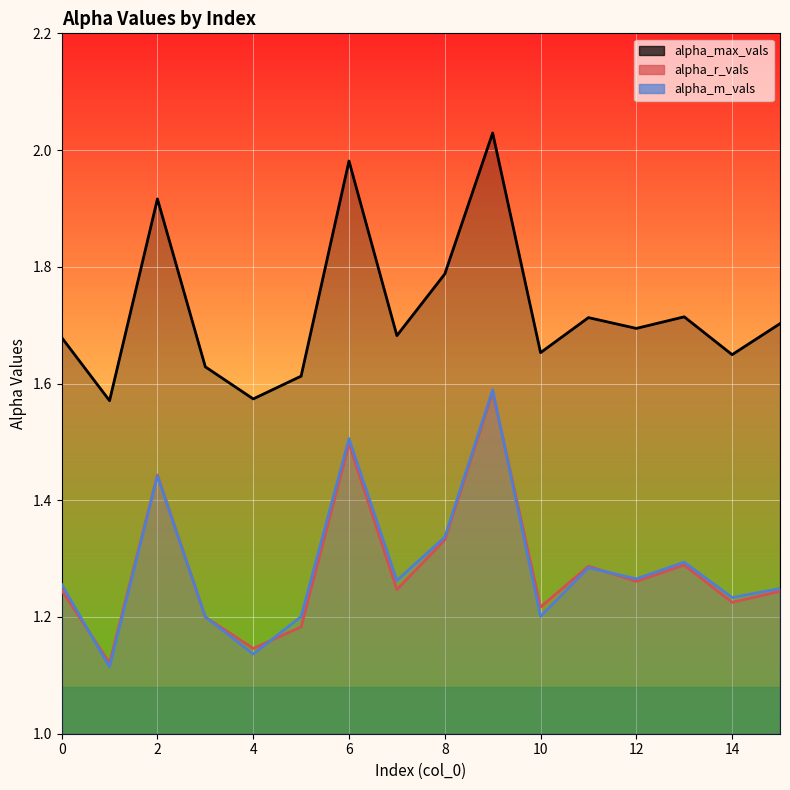

At 0, list the series in order from smallest to largest.

alpha_r_vals, alpha_m_vals, alpha_max_vals